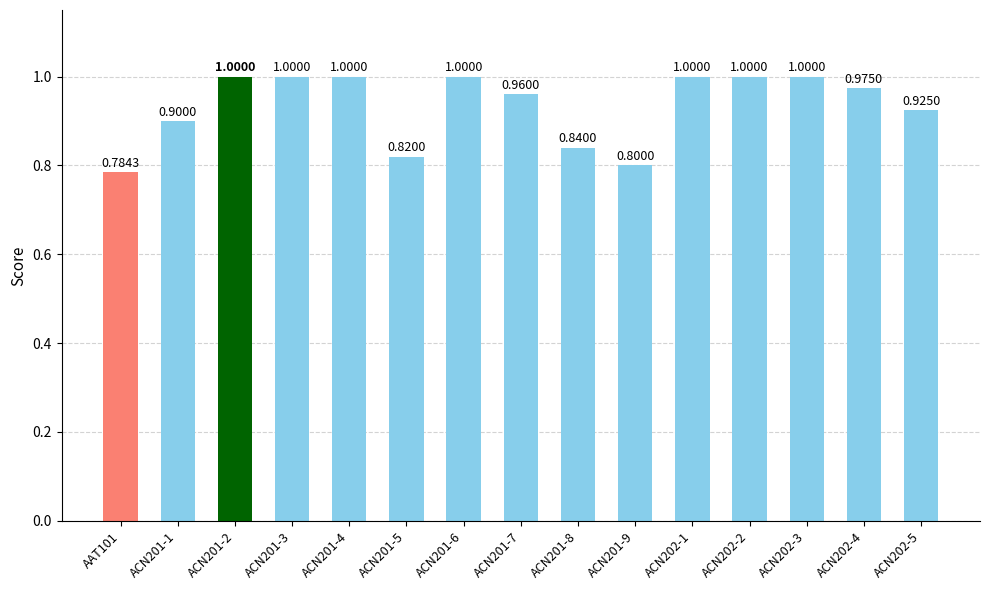

What is the sum of all values?

14.0